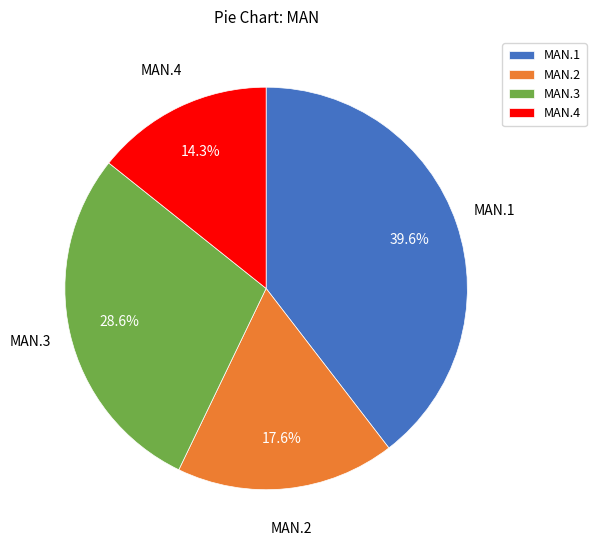

To the nearest percent, what is the difference between the MAN.1 and MAN.2 slice percentages?

22%